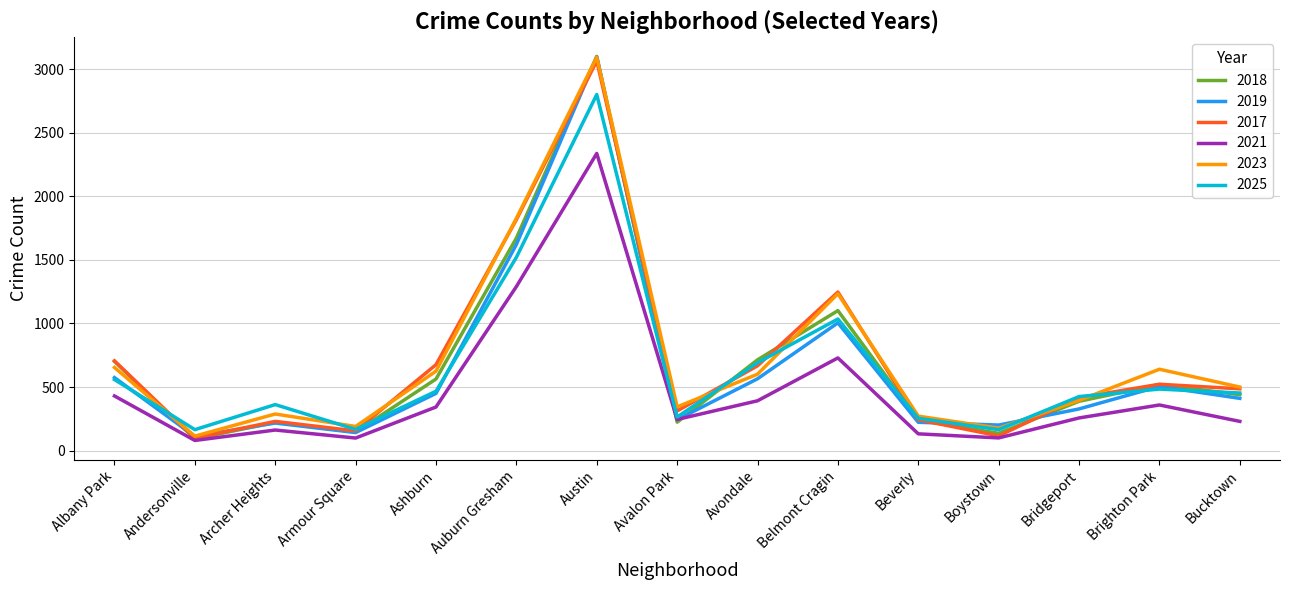

How many interior local peaks does the 2017 series have?

4